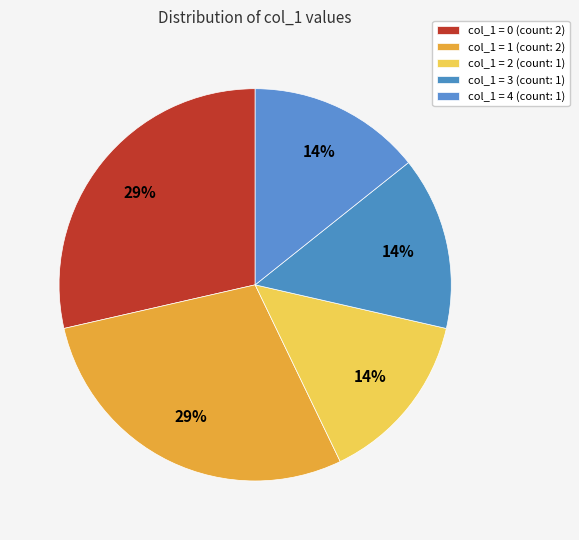

Count the number of slices in the pie.

5